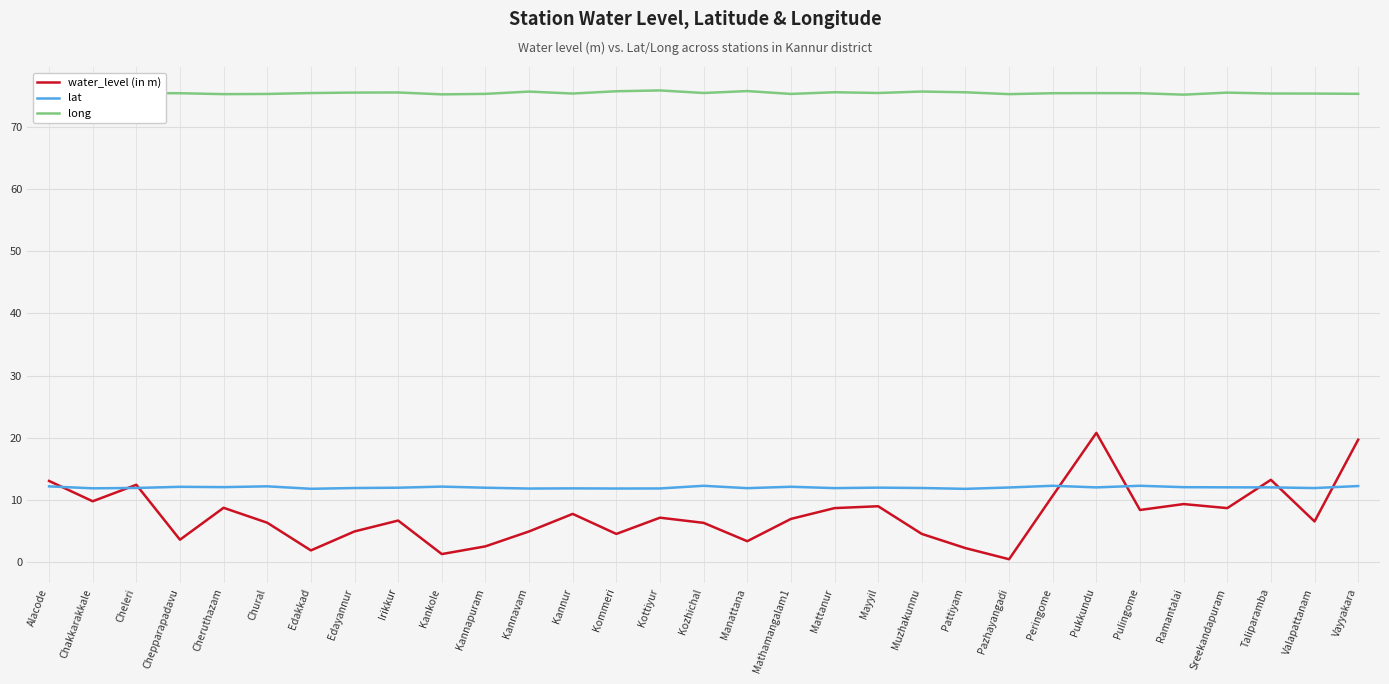

What is the maximum value for long?

75.9